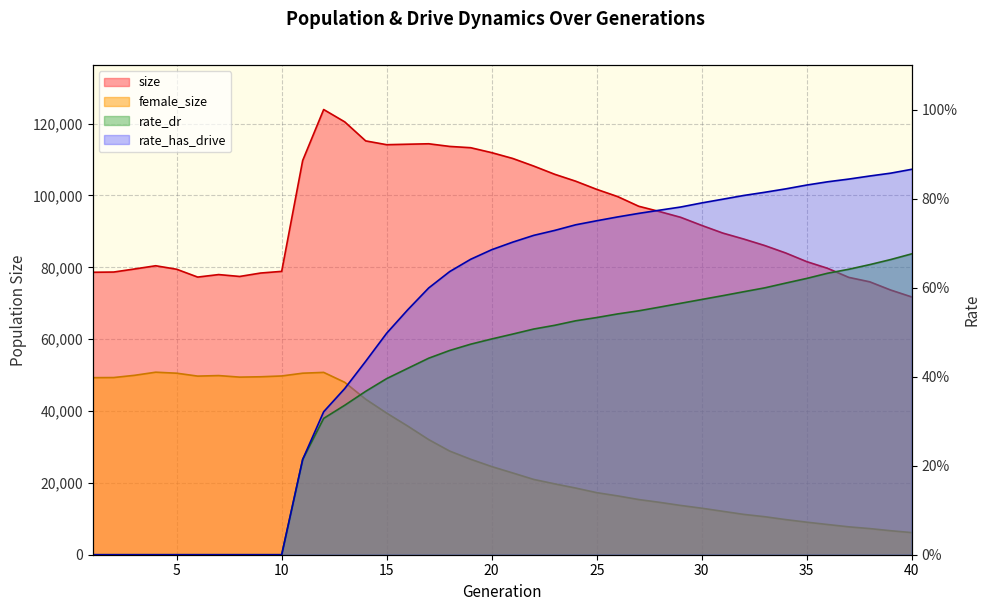

What are all the series names shown in the legend?

size, female_size, rate_dr, rate_has_drive